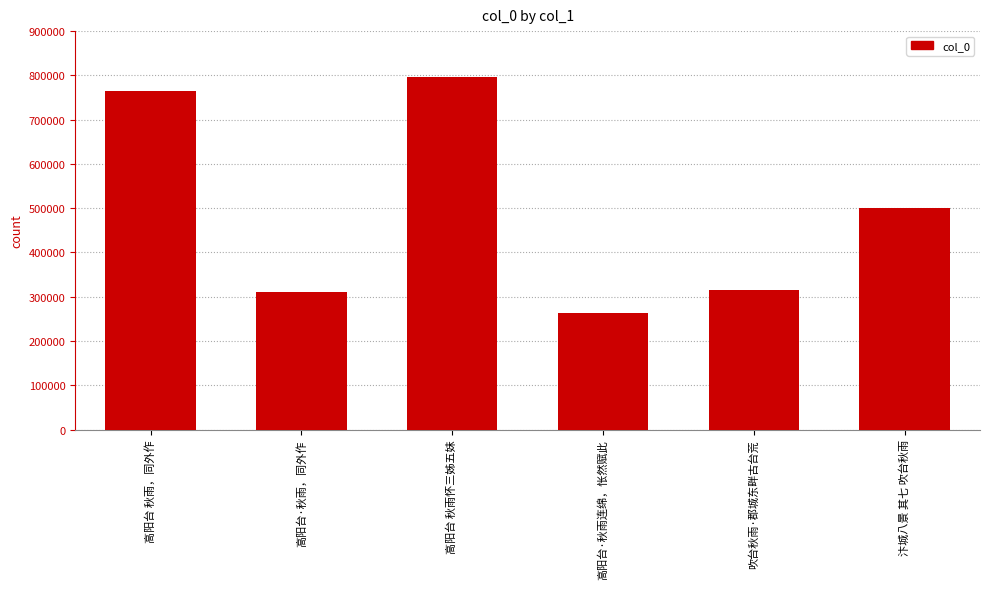

The value at 高阳台·秋雨，同外作 is 310494. True or false?

True